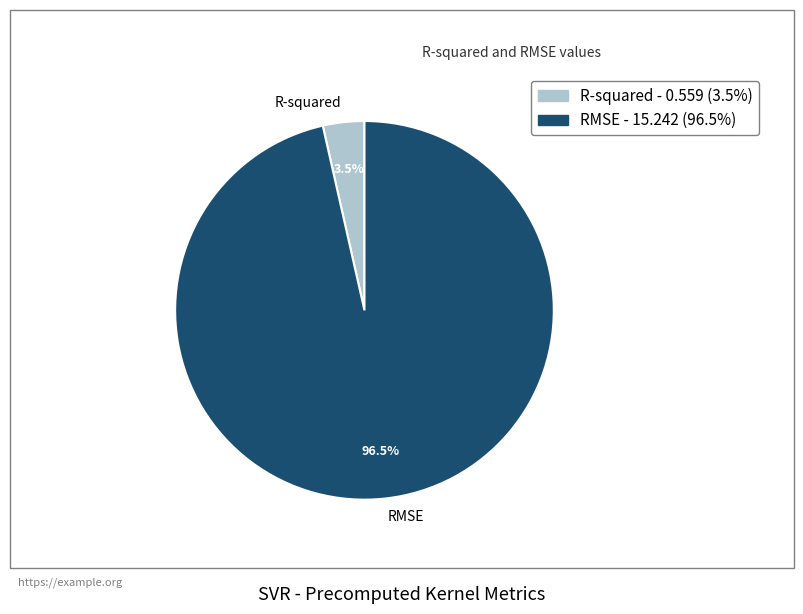

Rank the categories by value from highest to lowest.

RMSE, R-squared